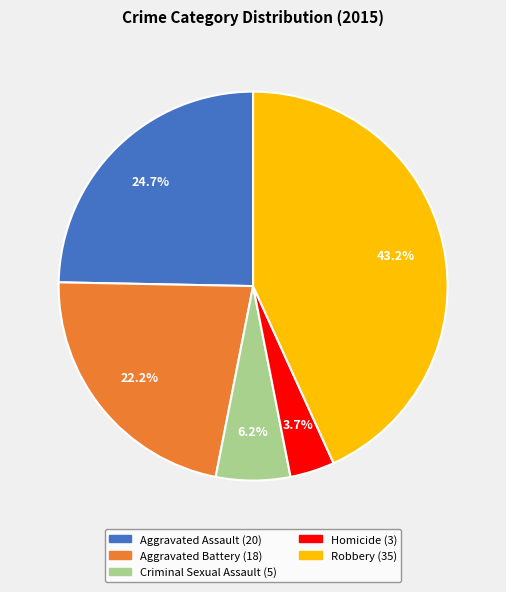

To the nearest percent, what is the difference between the Aggravated Battery and Robbery slice percentages?

21%